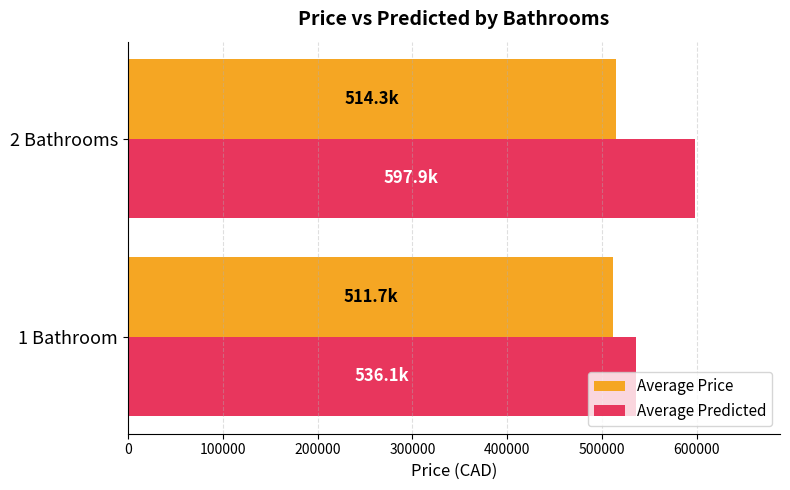

Which series changed the most between 1 Bathroom and 2 Bathrooms?

Average Predicted